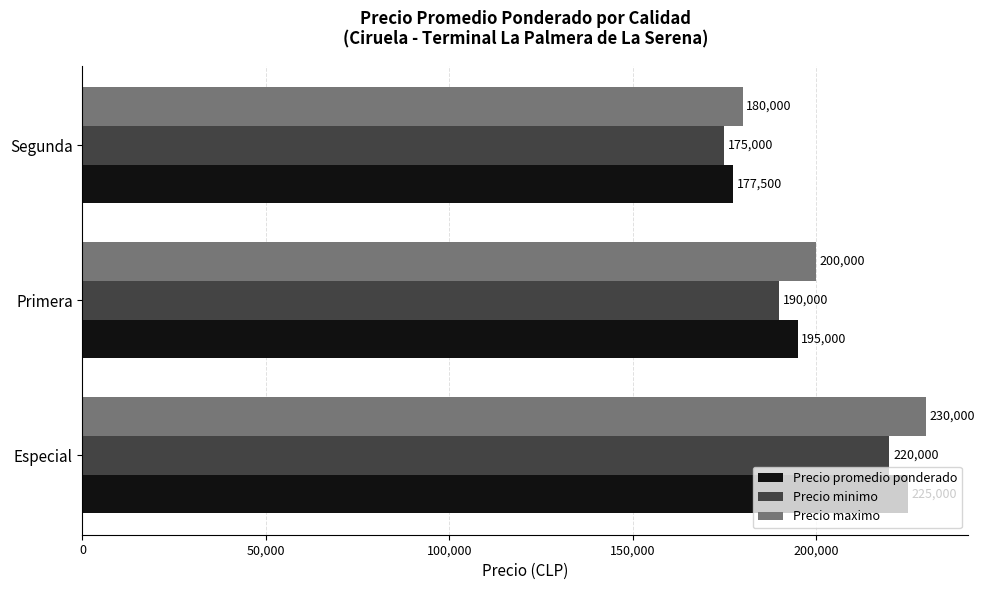

What is the difference between the highest and lowest values at Segunda?

5000